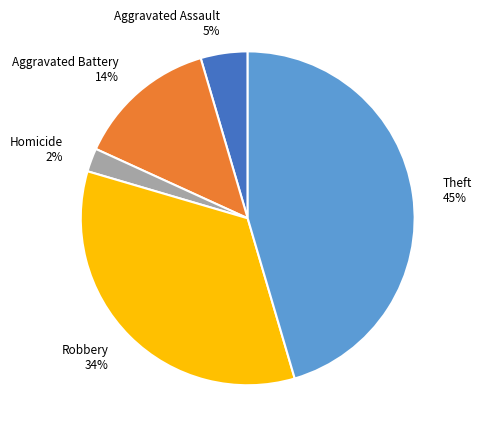

Which slice is the largest?

Theft 45%